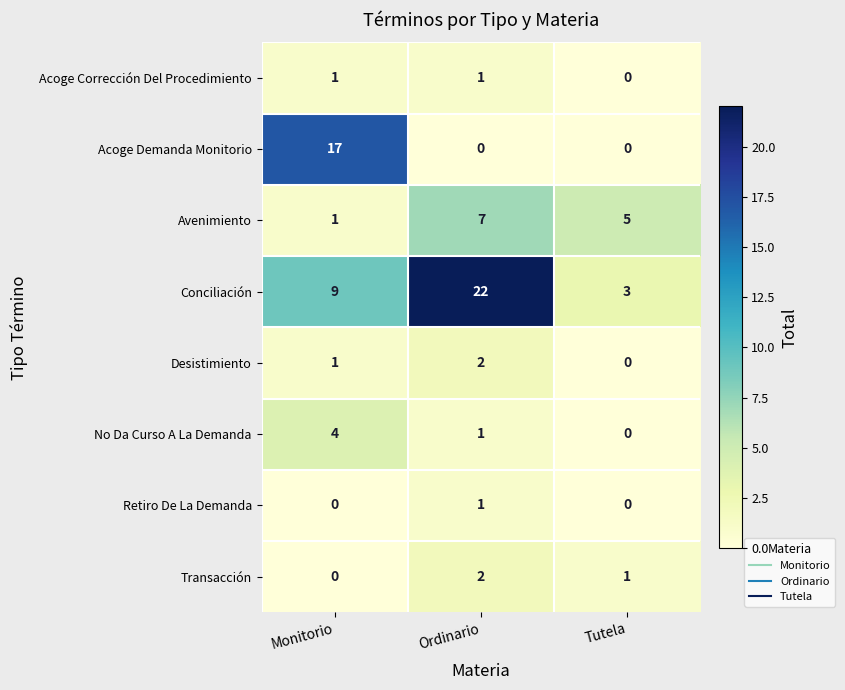

Reading left to right, extract all data points from this chart.

Acoge Corrección Del Procedimiento: 1	1	0
Acoge Demanda Monitorio: 17	0	0
Avenimiento: 1	7	5
Conciliación: 9	22	3
Desistimiento: 1	2	0
No Da Curso A La Demanda: 4	1	0
Retiro De La Demanda: 0	1	0
Transacción: 0	2	1